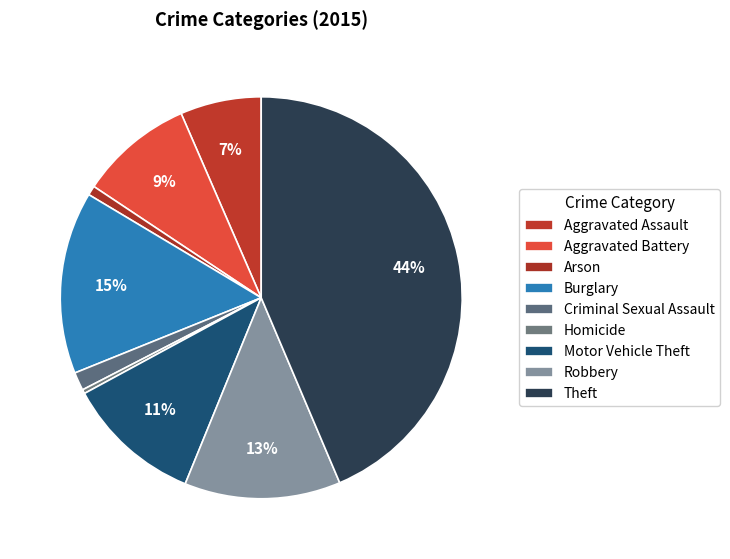

To the nearest percent, what is the average slice percentage?

11%